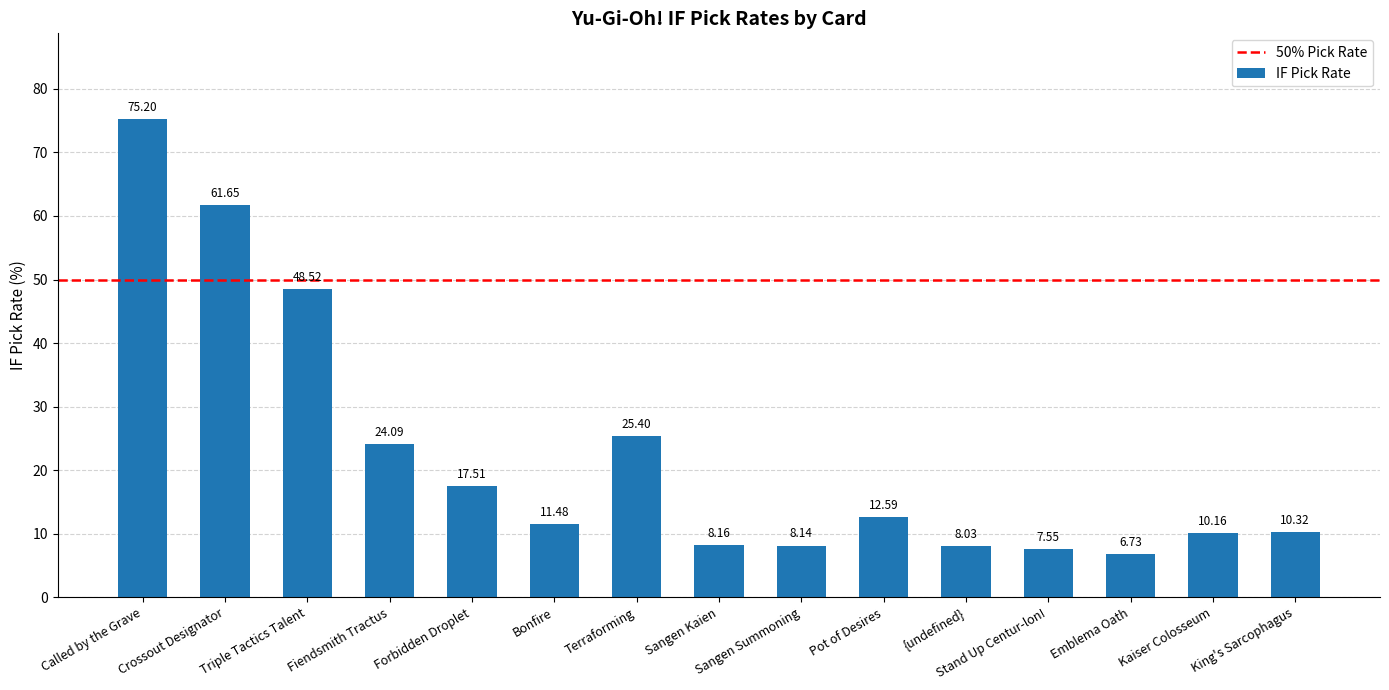

How many series are shown in this chart?

1